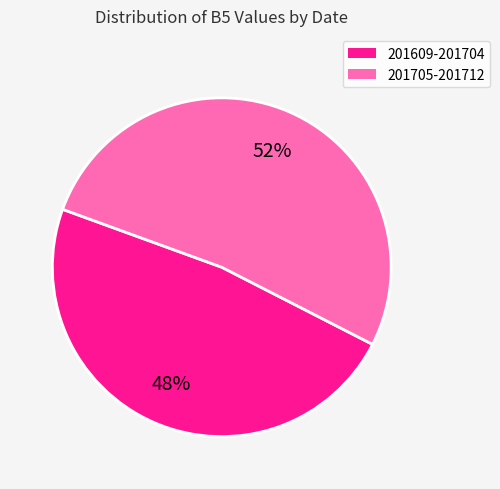

Is there any slice that represents more than half of the pie?

Yes